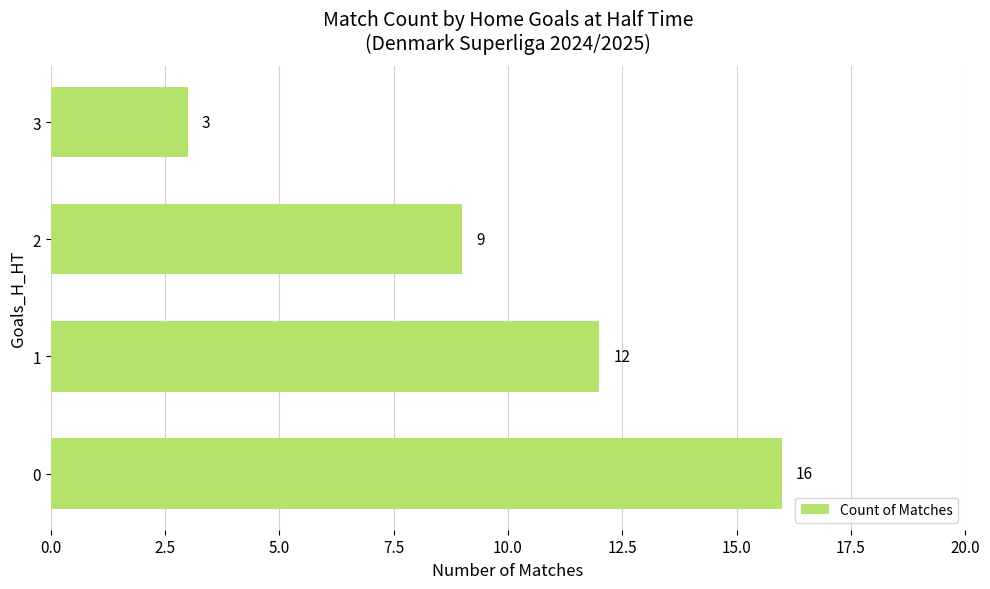

How many values are between 9 and 16?

3